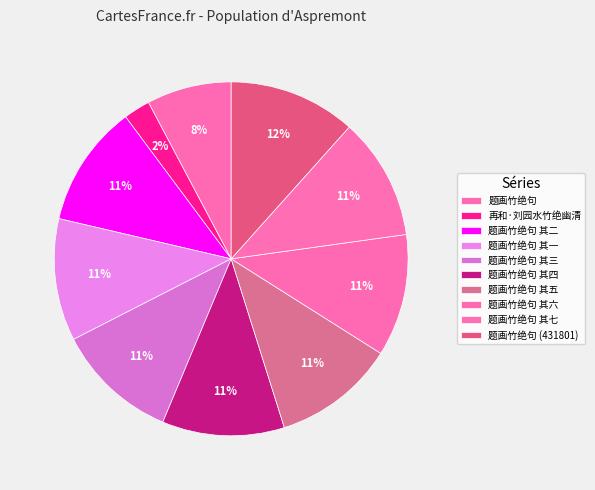

How many segments does this pie chart have?

10